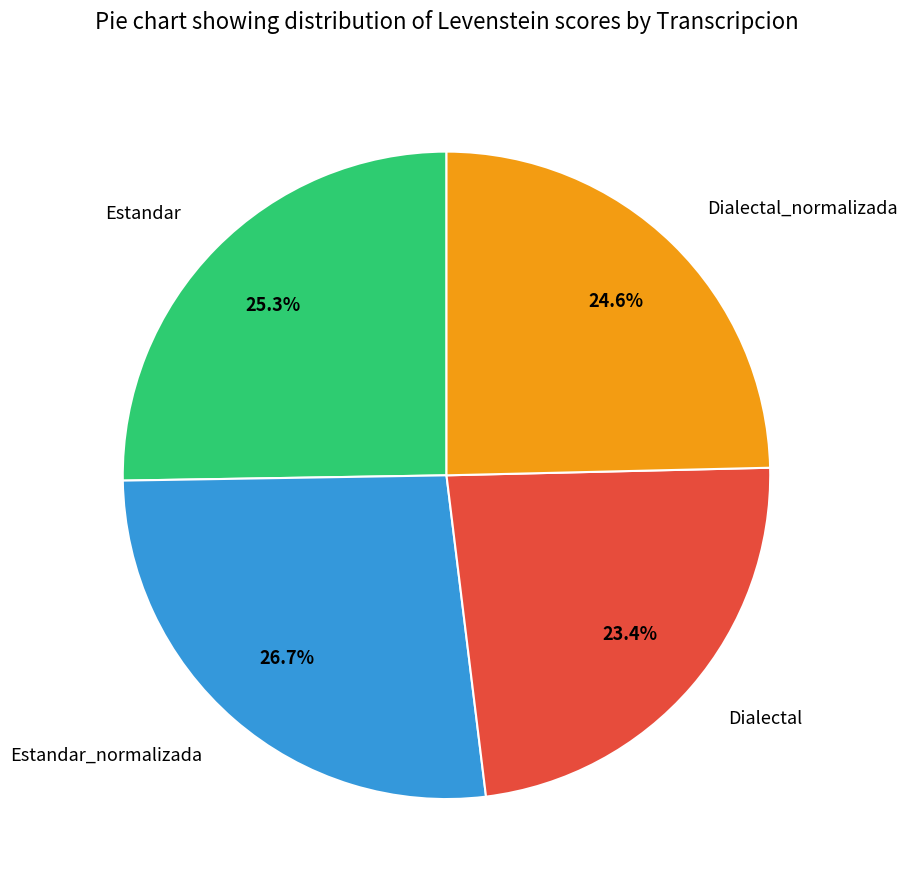

Approximately how many times larger is the value at Dialectal compared to Dialectal_normalizada?

1.0